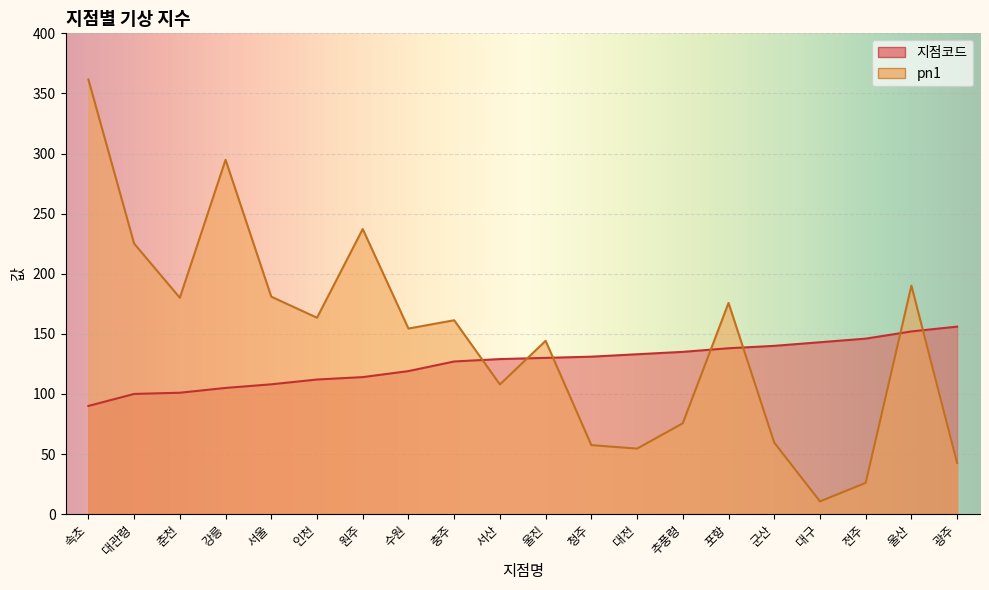

Is the value of 지점코드 at 강릉 greater than the value of pn1 at 서산?

No